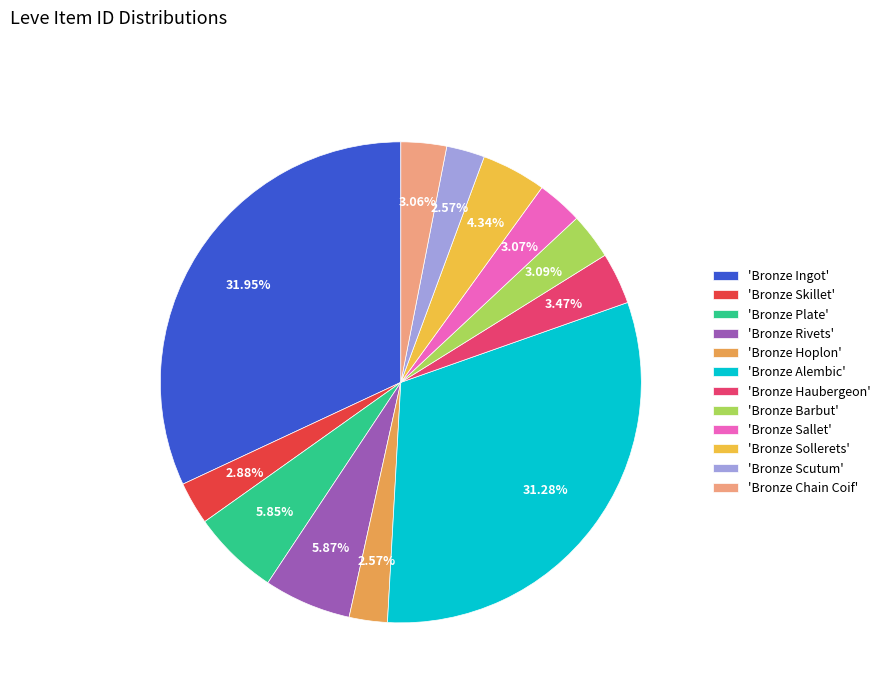

How many segments does this pie chart have?

12